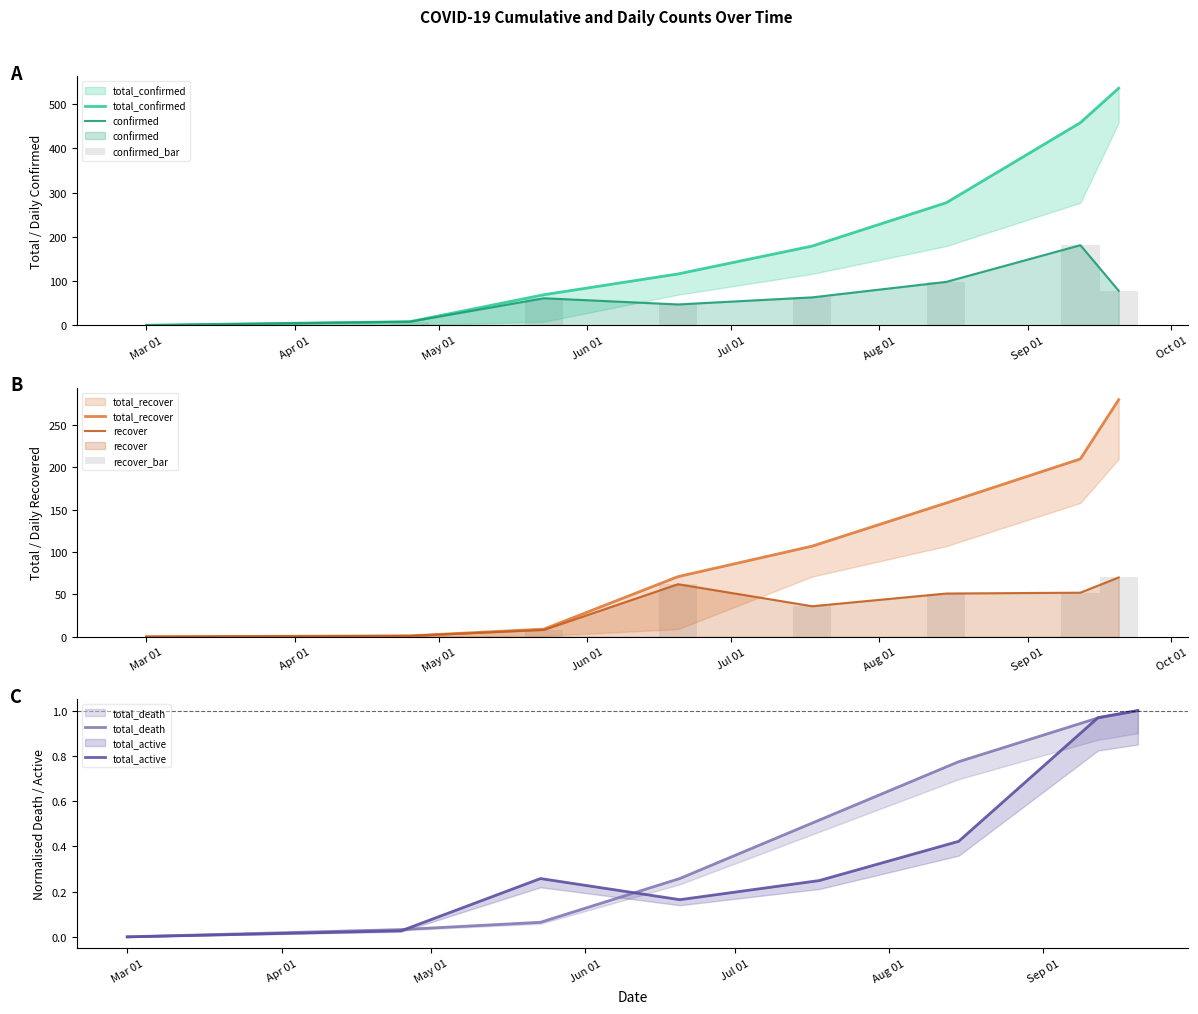

Is the value of confirmed at 2020-09-20 greater than the value of total_death at 2020-08-15?

Yes